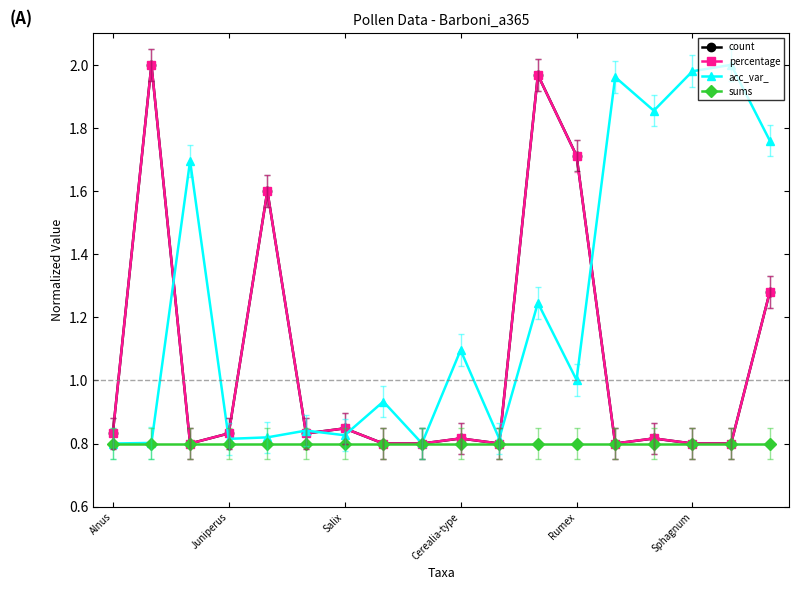

Which series has the largest total across all categories?

acc_var_